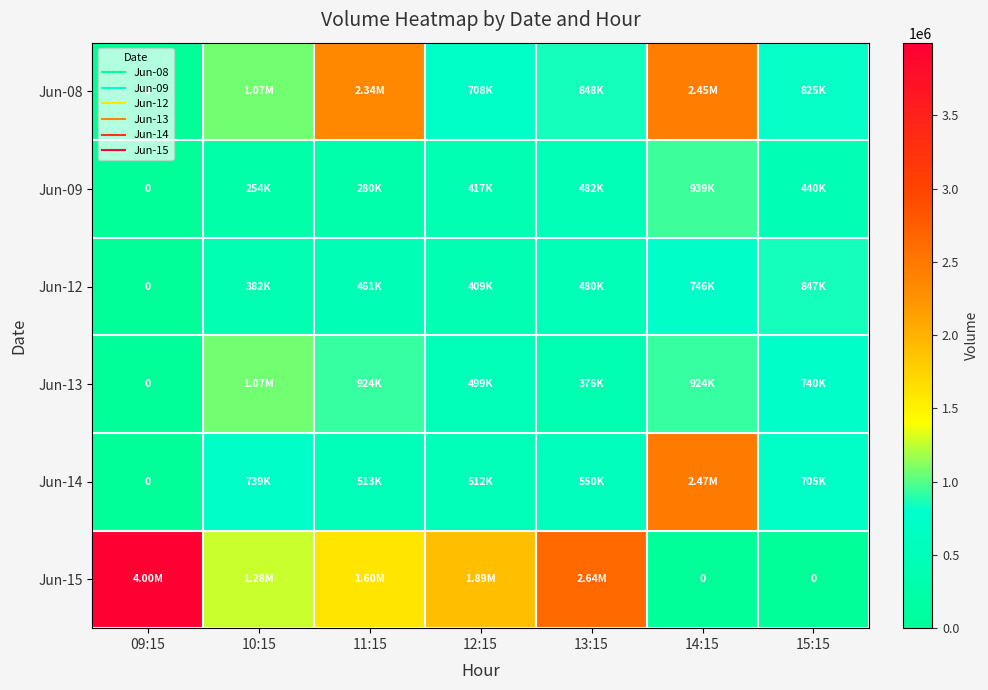

Where does the Jun-08 series first go above 848204?

10:15